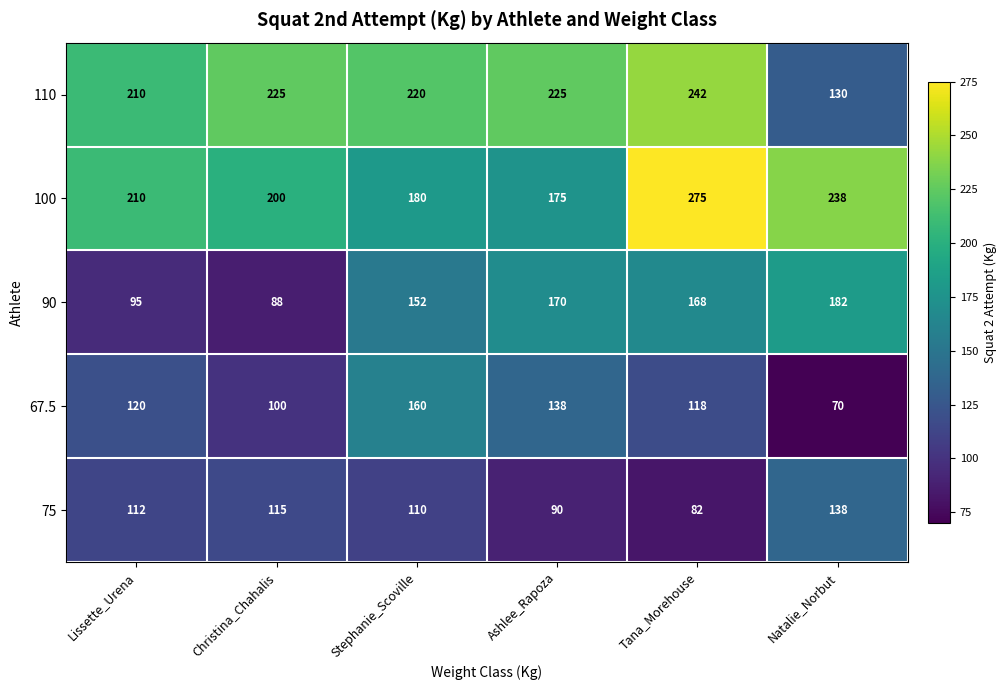

What is the sum of all 75 values?

647